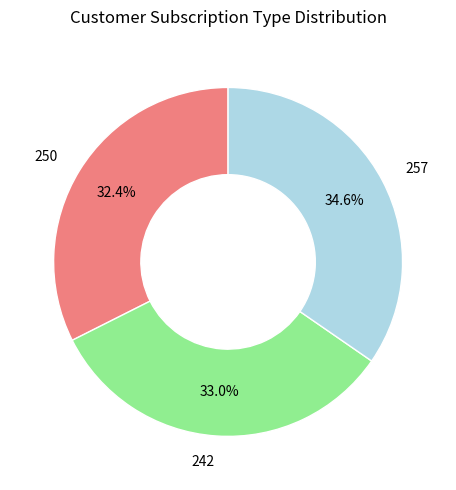

Is it true that 250 is 32% of the pie?

True